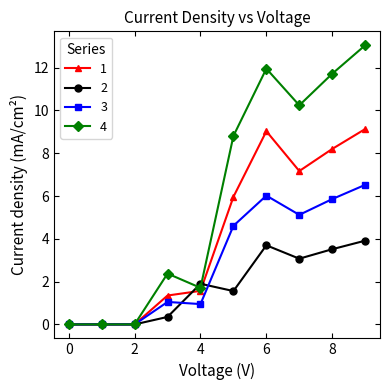

What is the difference between the maximum and minimum values in the 2 series?

3.9